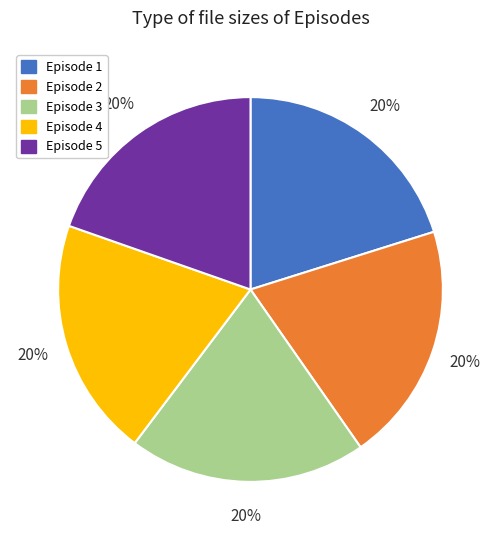

To the nearest percent, what percentage of the pie is Episode 1?

20%